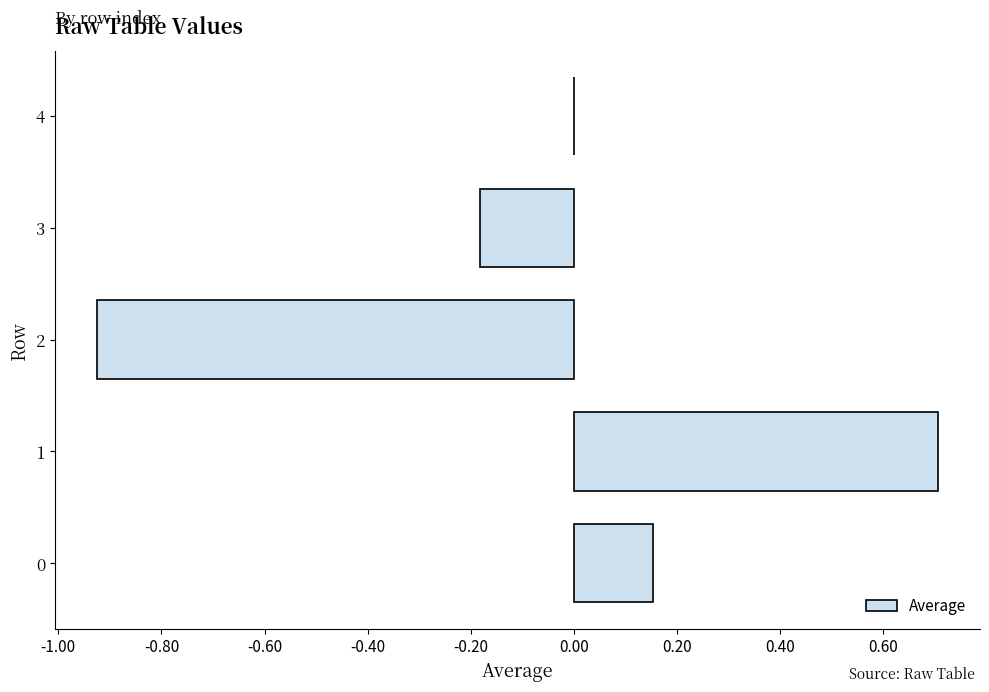

True or false: the data shows 0.0 at 4.

True